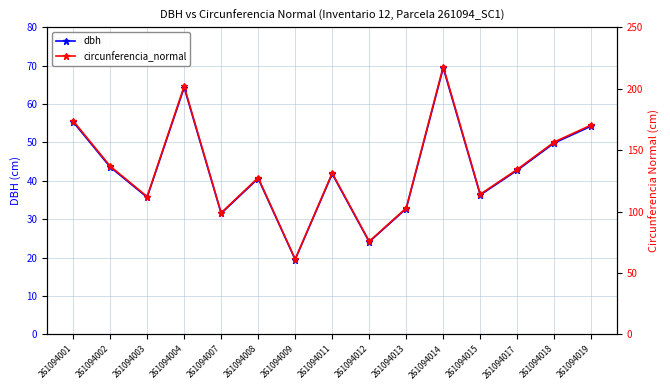

At which category does dbh reach its first local peak?

261094004